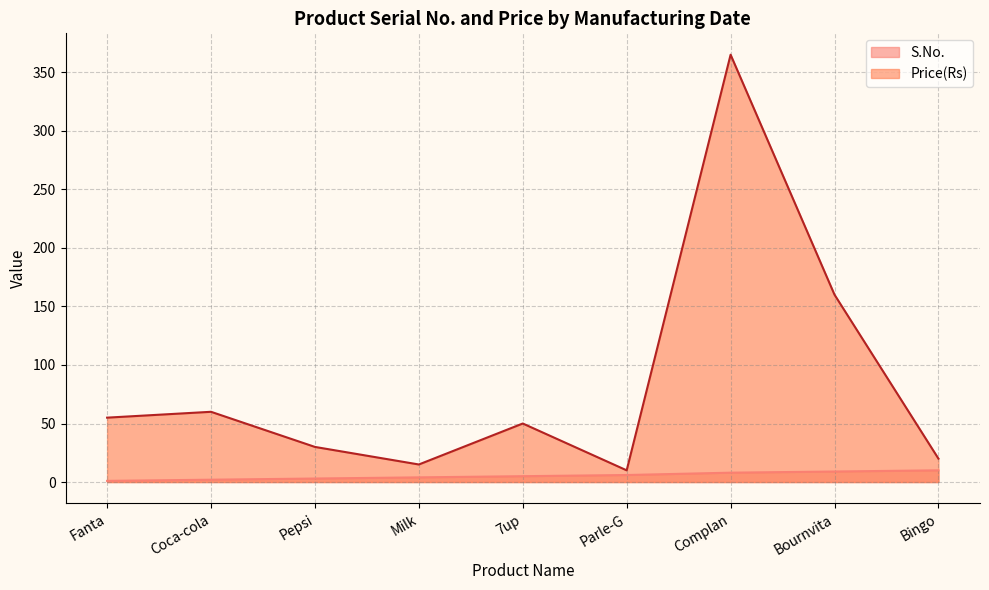

What are all the series names shown in the legend?

S.No., Price(Rs)